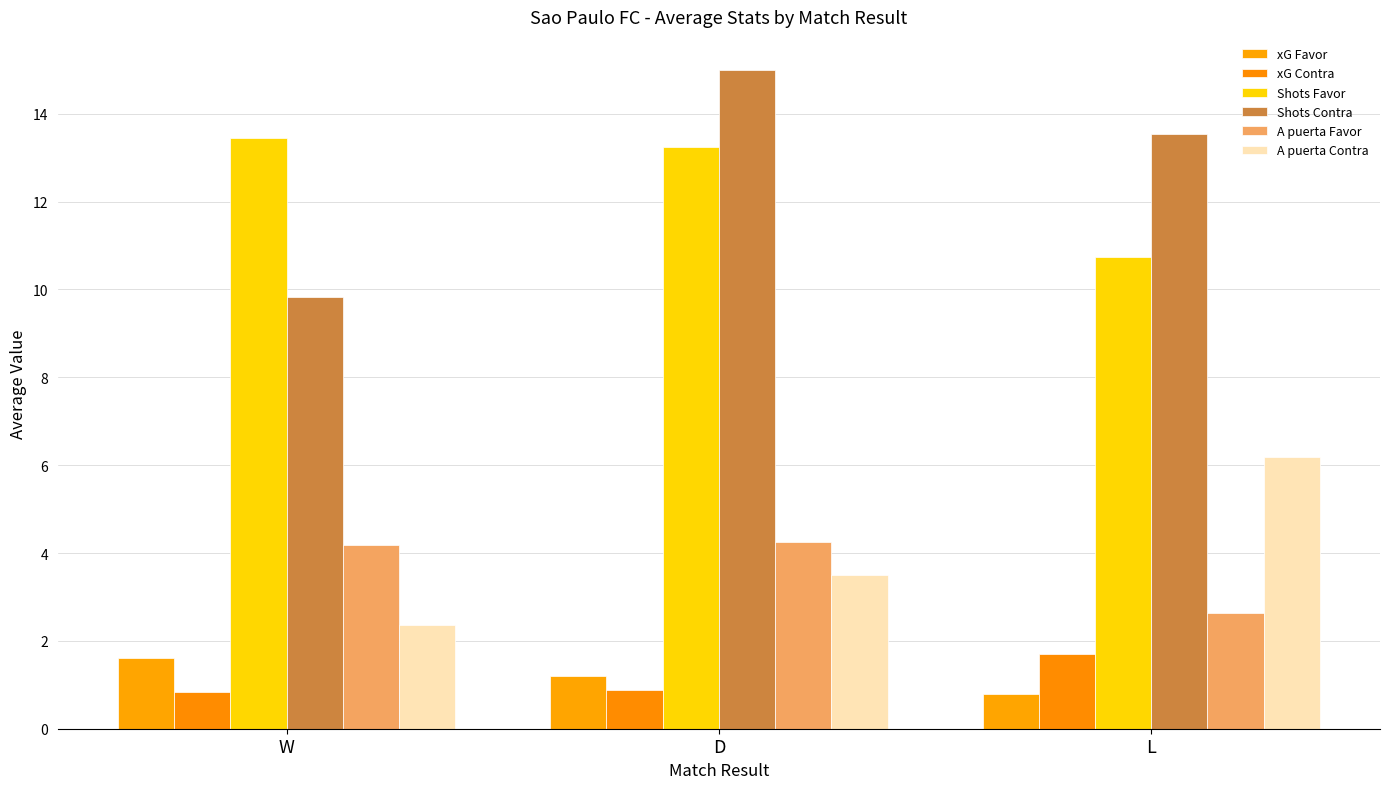

How many bars are there in each group?

6